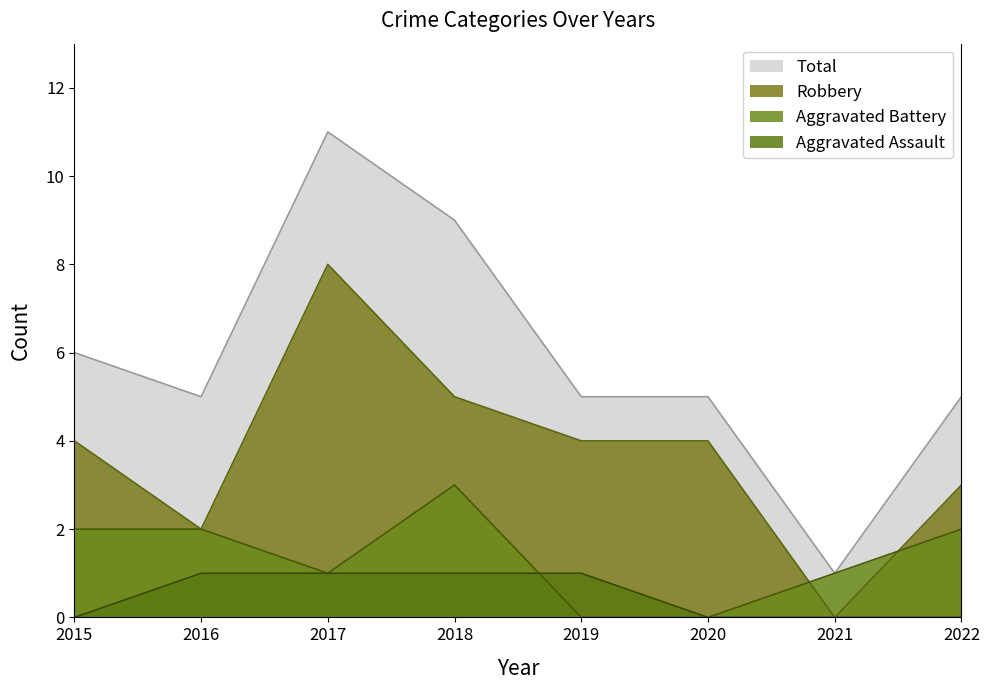

Does the chart display data point markers on the line(s)?

No